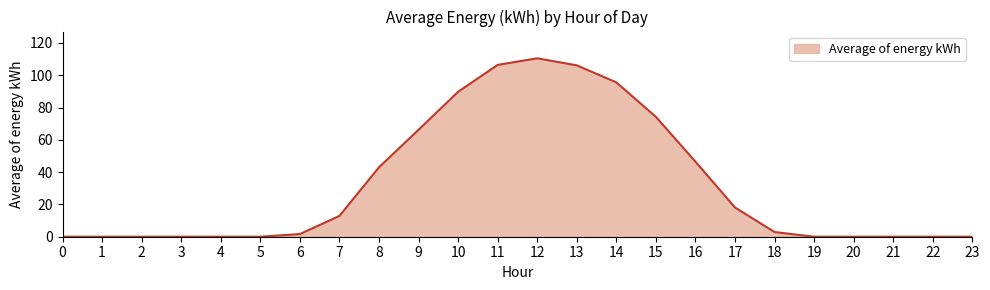

What is the difference between the values at 4 and 17?

18.1